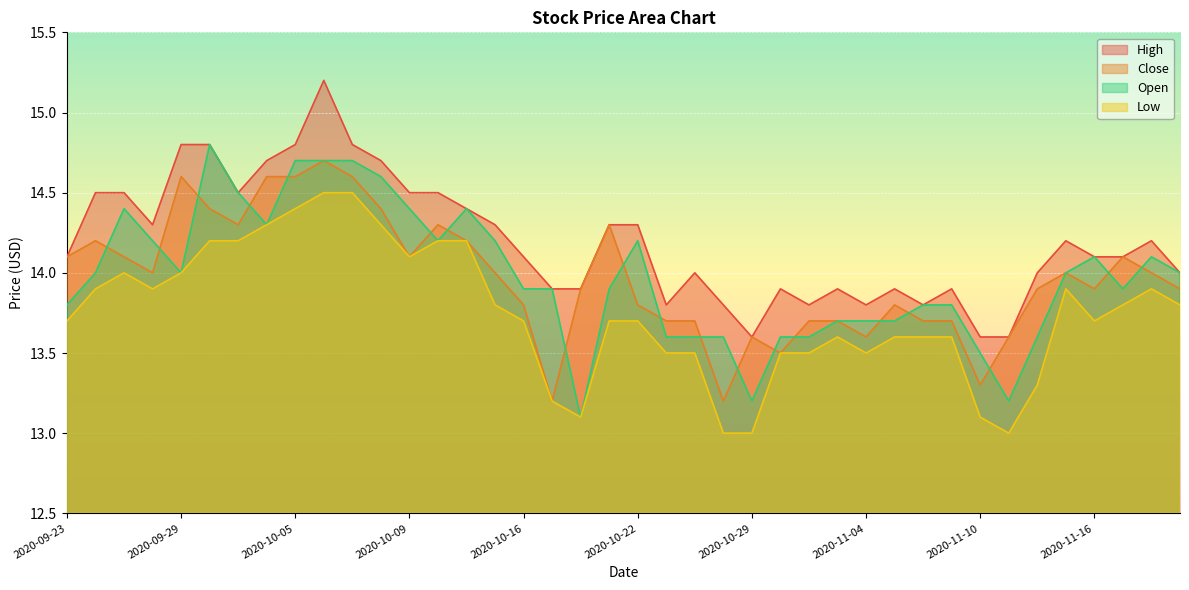

What is the spread (max minus min) of values at 2020-09-25?

0.5